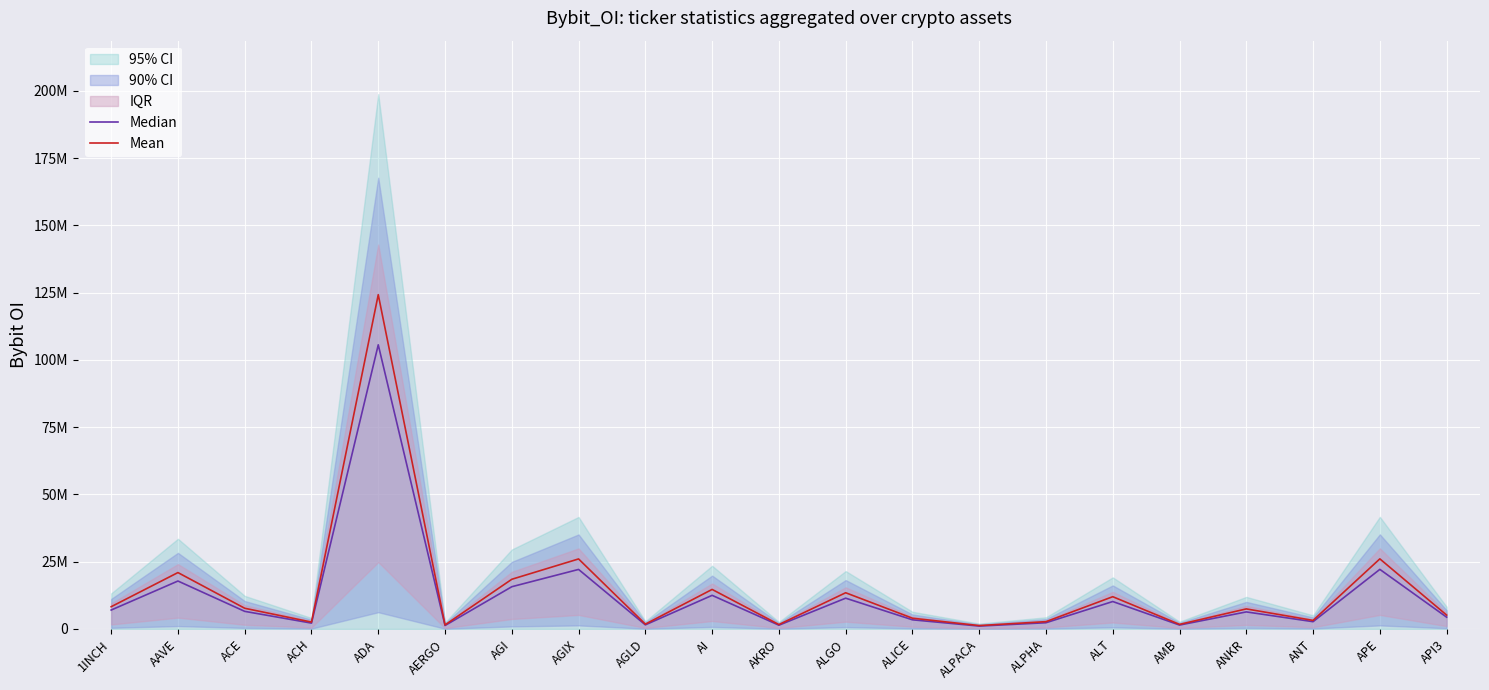

Which series has the widest spread of values?

Mean